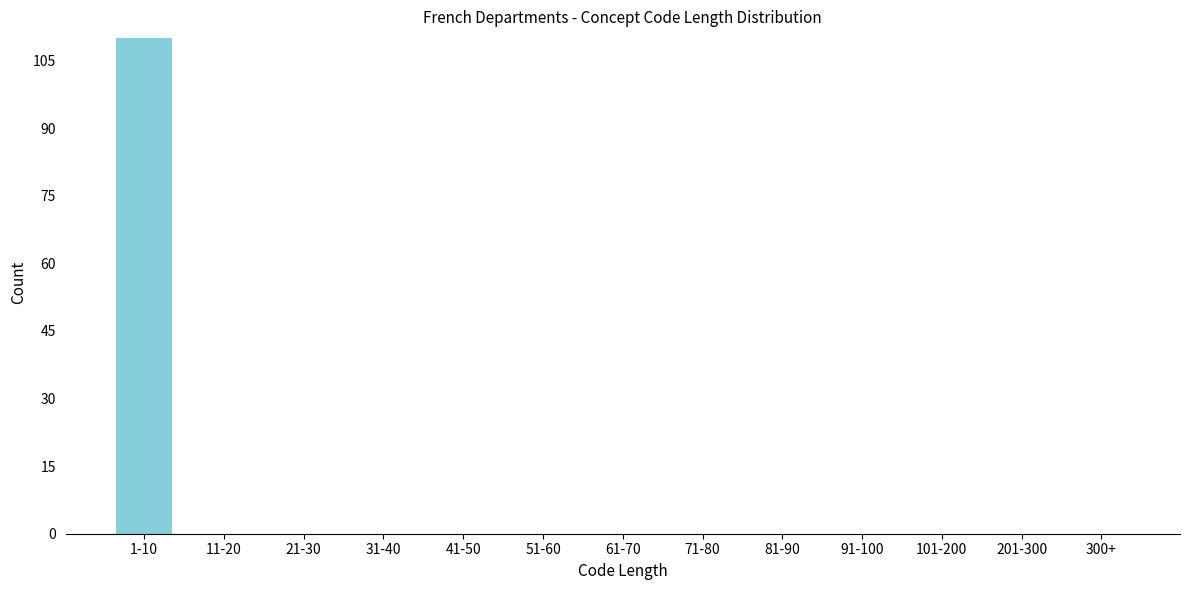

Reading right to left, list all the values displayed in this chart.

300+=0	201-300=0	101-200=0	91-100=0	81-90=0	71-80=0	61-70=0	51-60=0	41-50=0	31-40=0	21-30=0	11-20=0	1-10=110